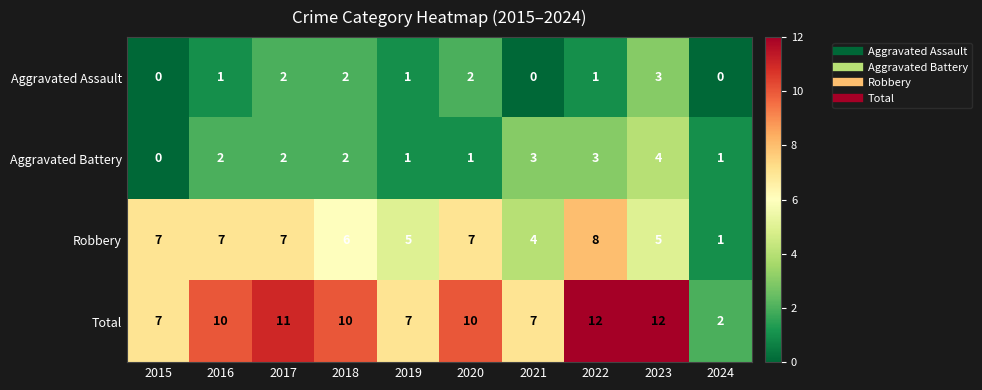

What is the maximum value shown in the chart?

12